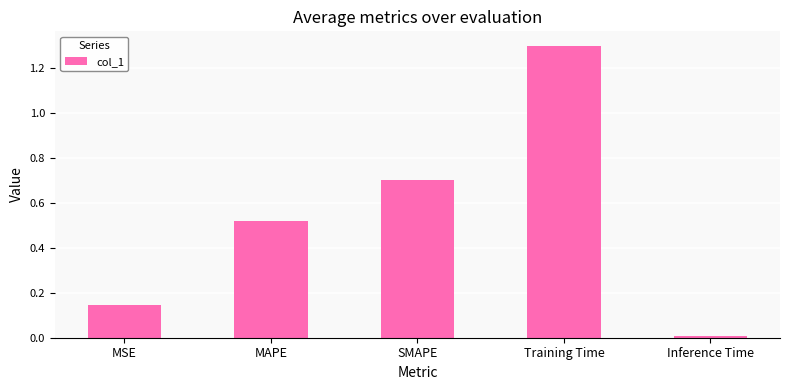

What is the label of the 5th bar from the left?

Inference Time